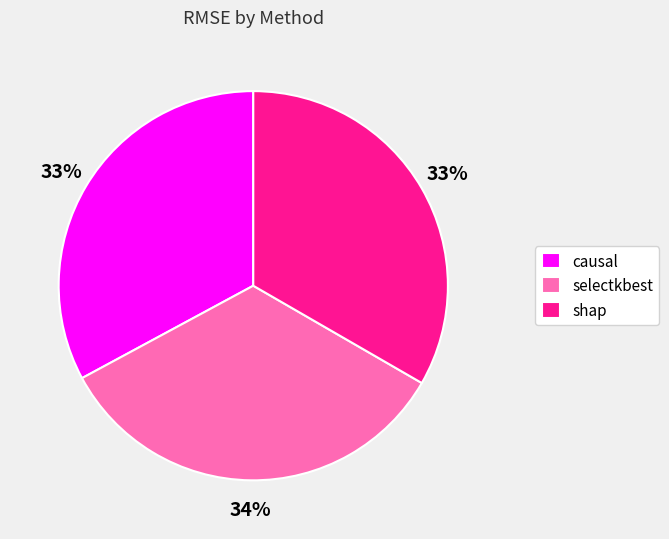

Is shap the majority of the pie?

No